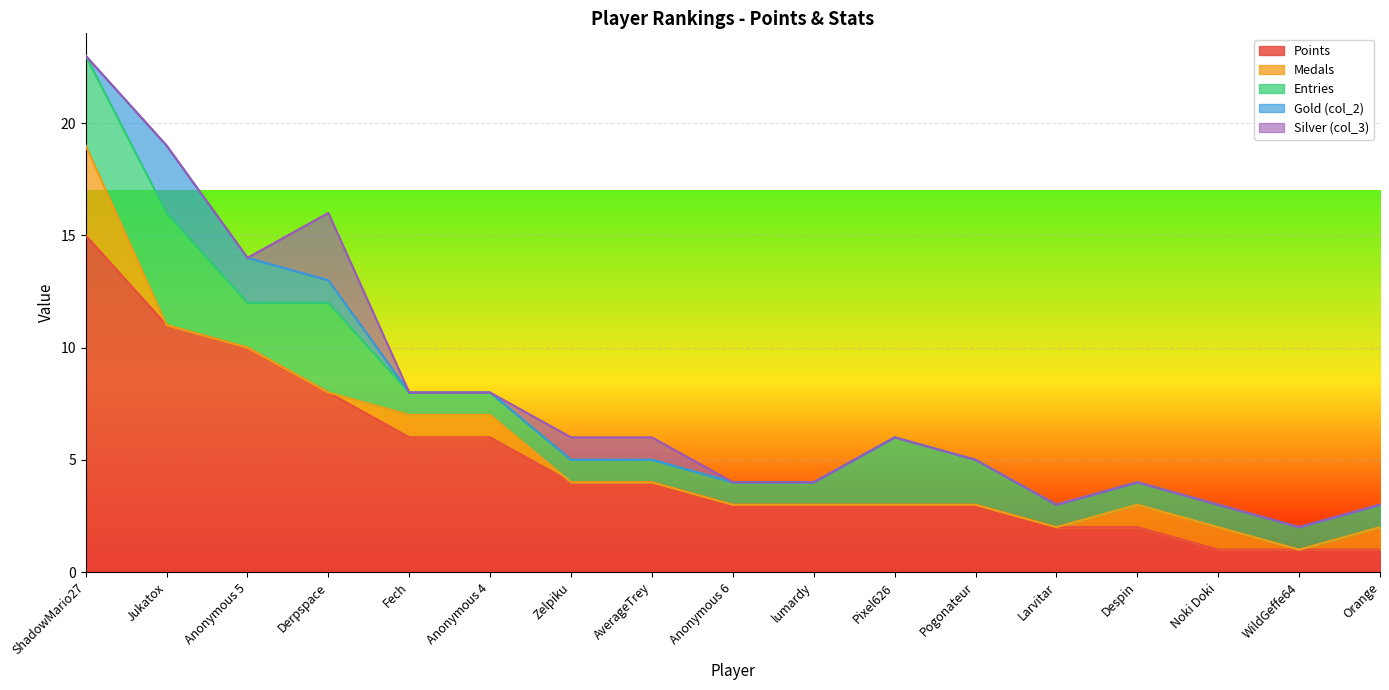

What is the spread (max minus min) of values at Anonymous 6?

3